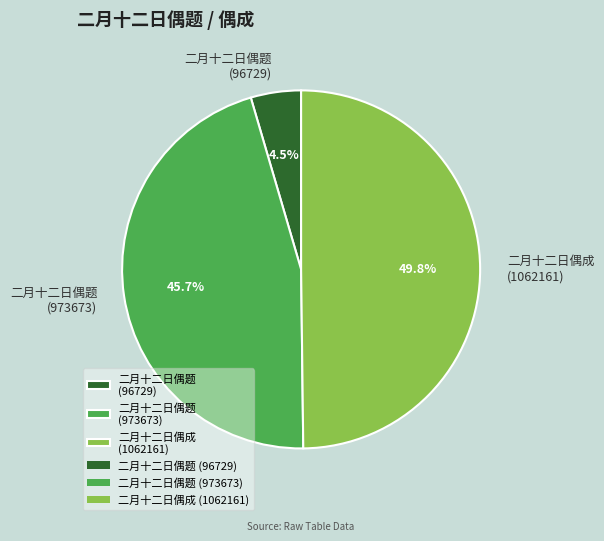

Rank the categories by value from highest to lowest.

二月十二日偶成 (1062161), 二月十二日偶题 (973673), 二月十二日偶题 (96729)